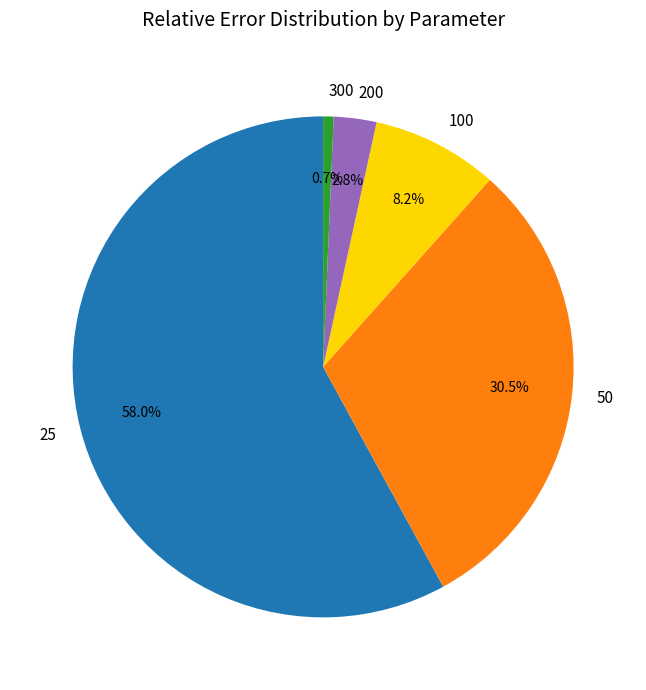

How many segments does this pie chart have?

5